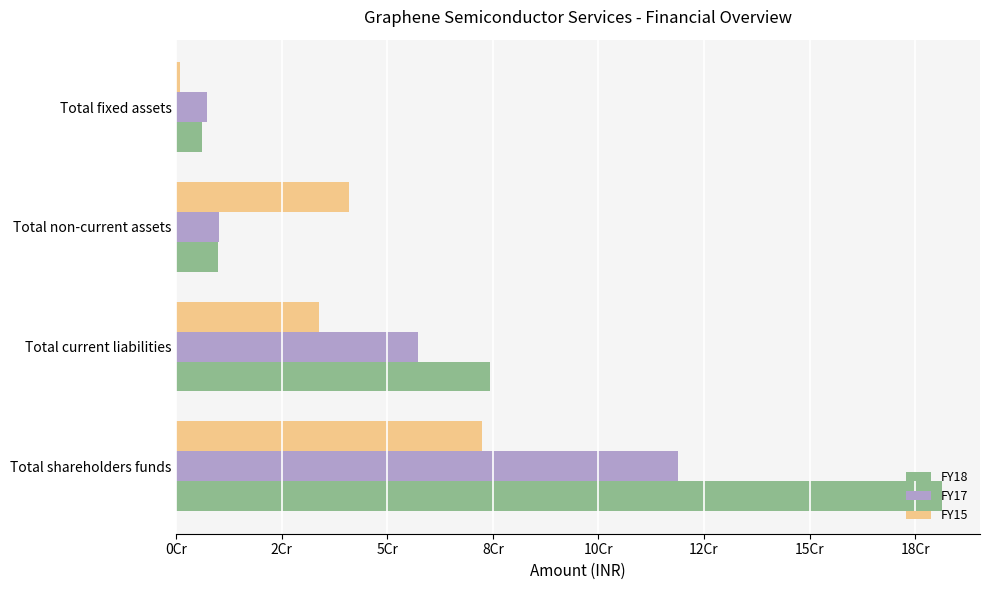

Reading right to left, extract all data points from this chart.

FY18: 6020411	9983963	74284236	181296821
FY17: 7227641	10235547	57311172	118825671
FY15: 888836	41001717	33775203	72404965